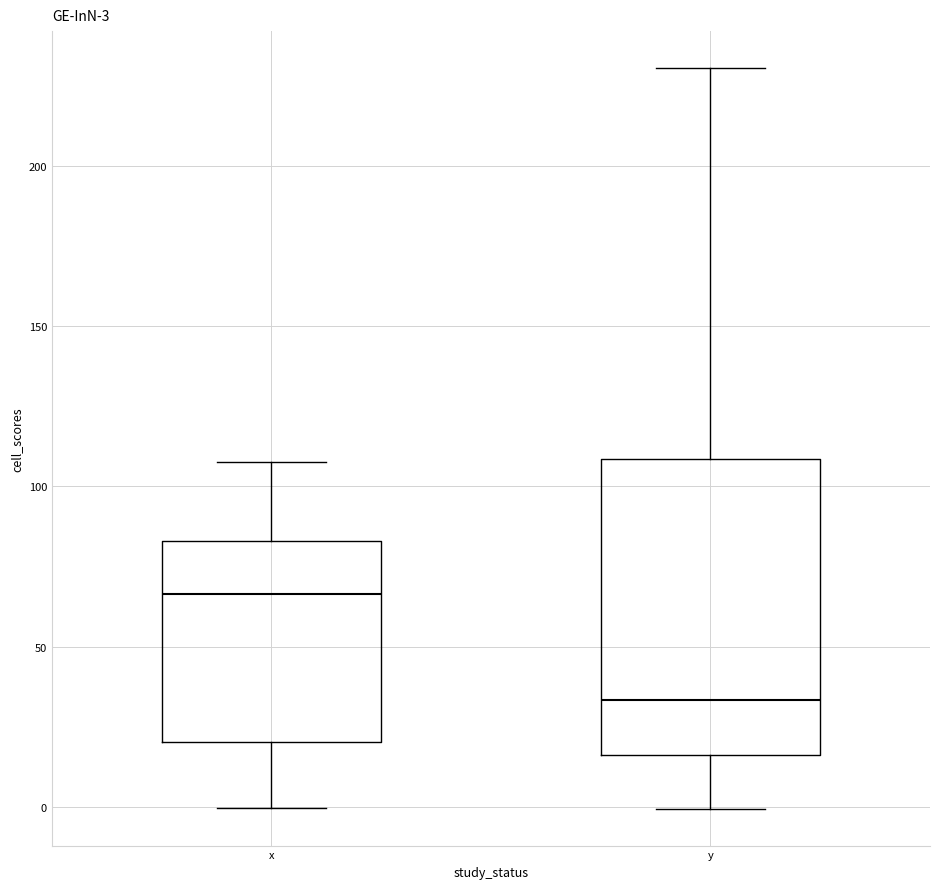

Comparing the boxes themselves (not the whiskers), which one is the tallest?

y